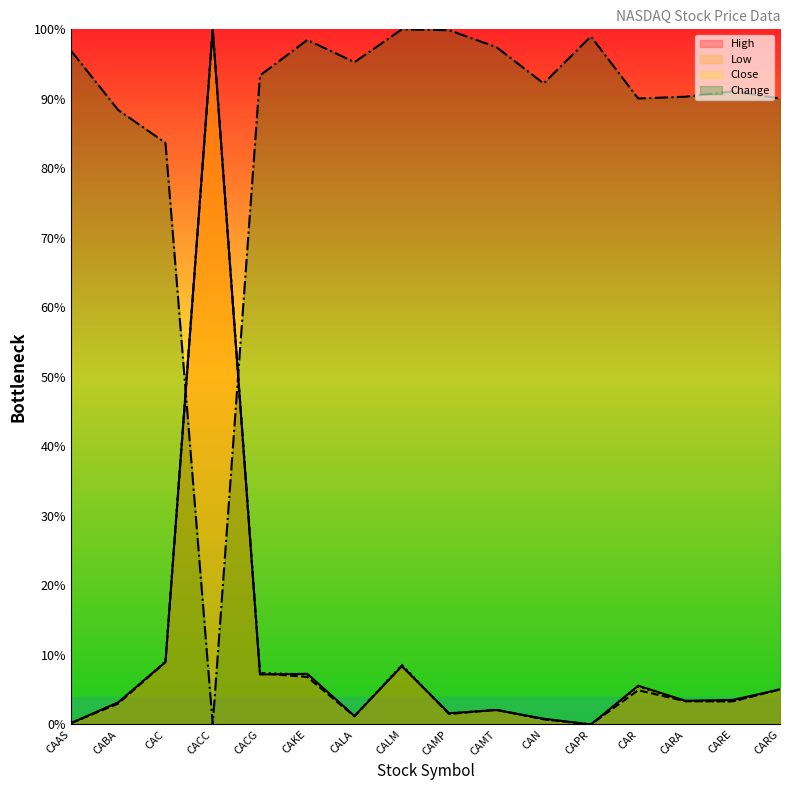

True or false: Low has a value of 5.1 at CARA.

False